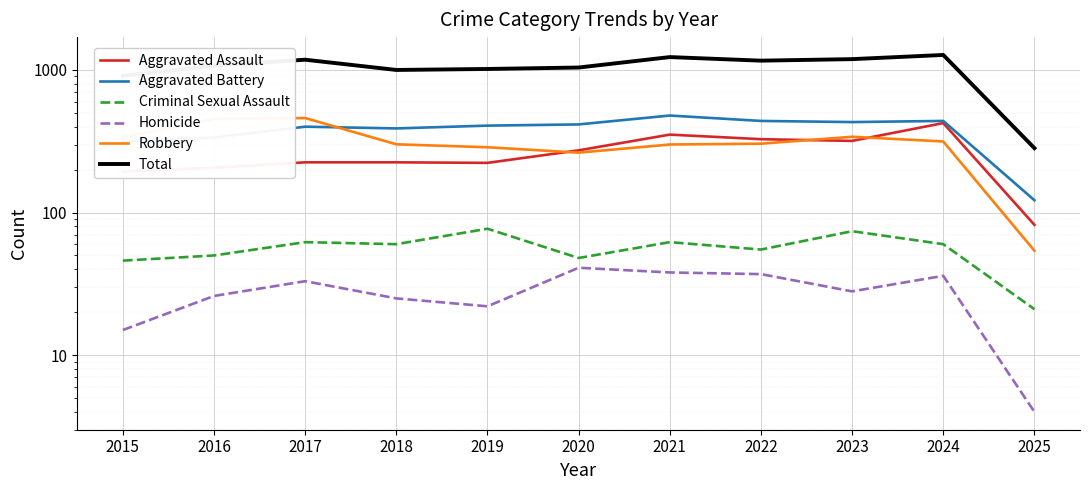

True or false: Aggravated Assault and Aggravated Battery cross at least once.

False